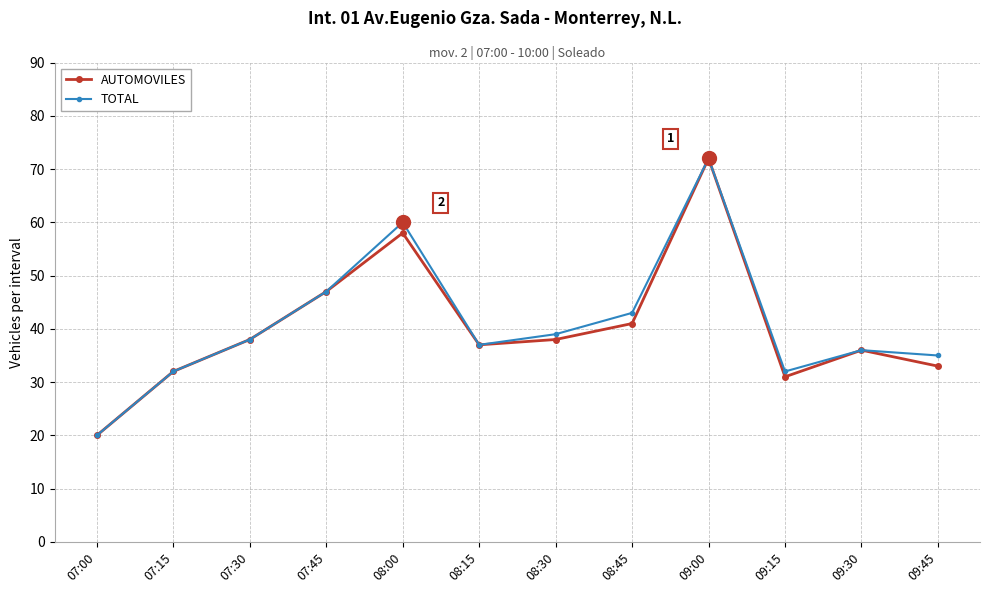

Rank the series at 08:00 from highest to lowest value.

TOTAL, AUTOMOVILES